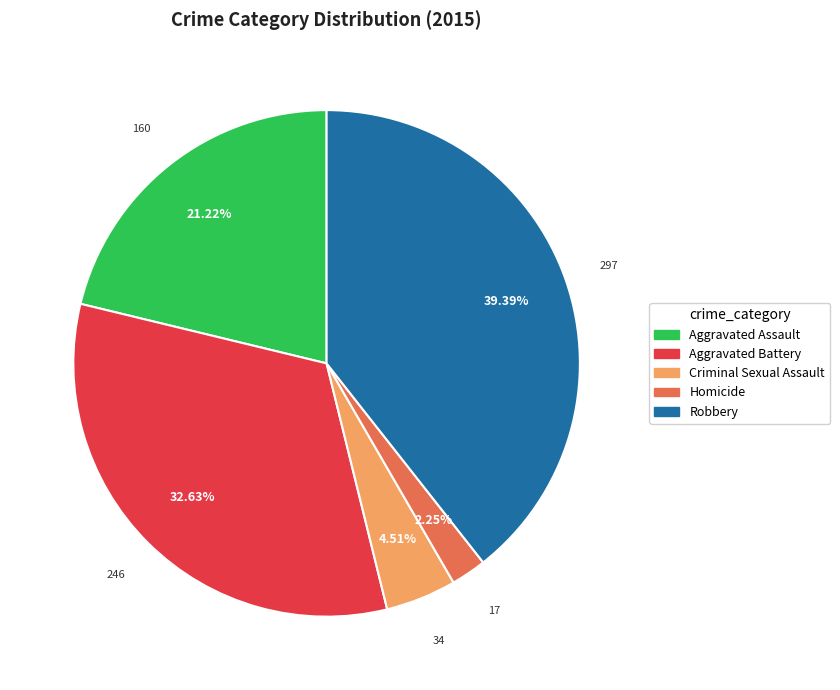

Which category has the biggest portion of the pie?

Robbery